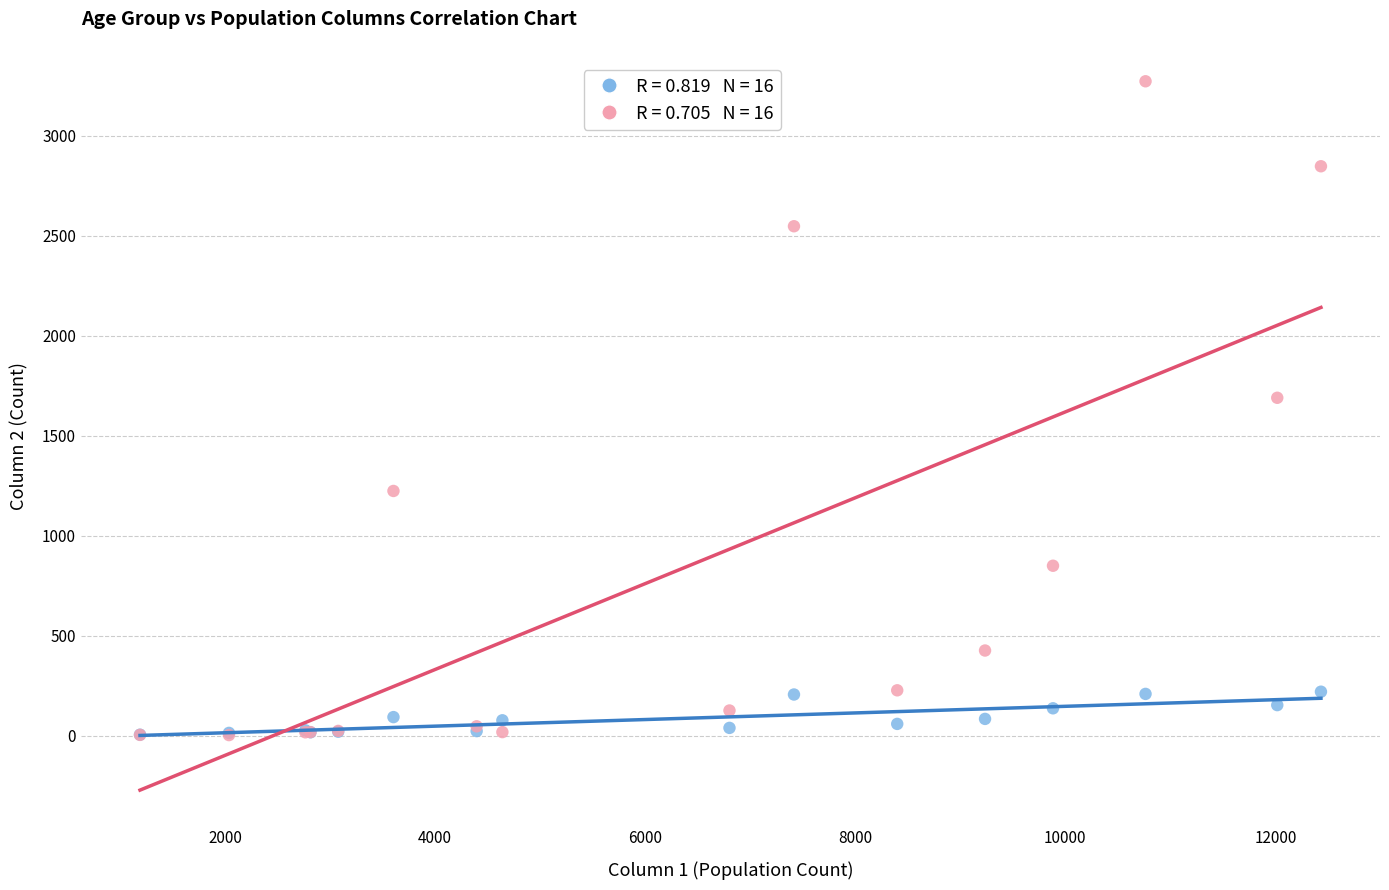

Across all series, what Y value is closest to 1638?

1690